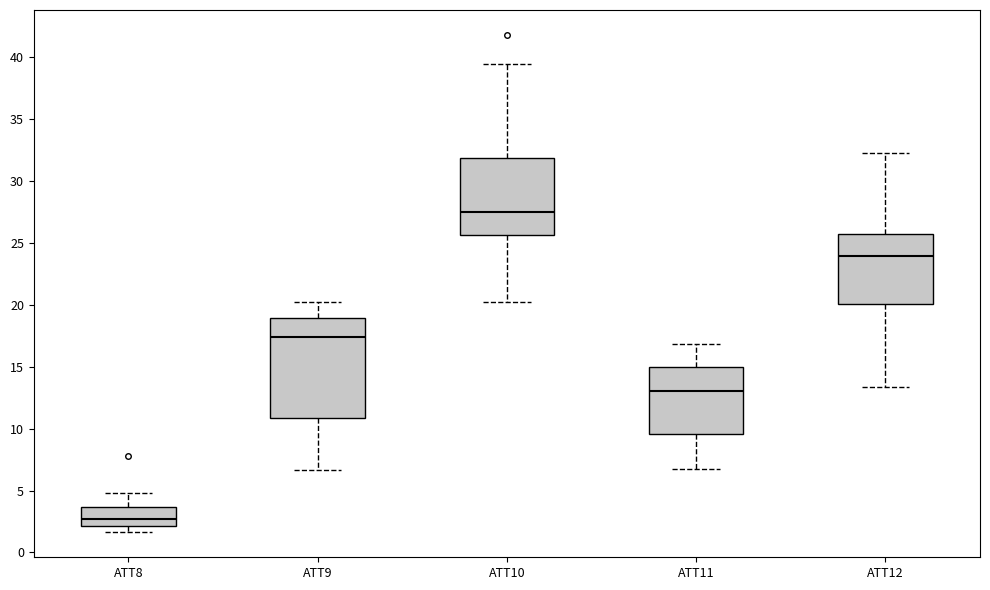

Comparing the boxes themselves (not the whiskers), which one is the tallest?

ATT9